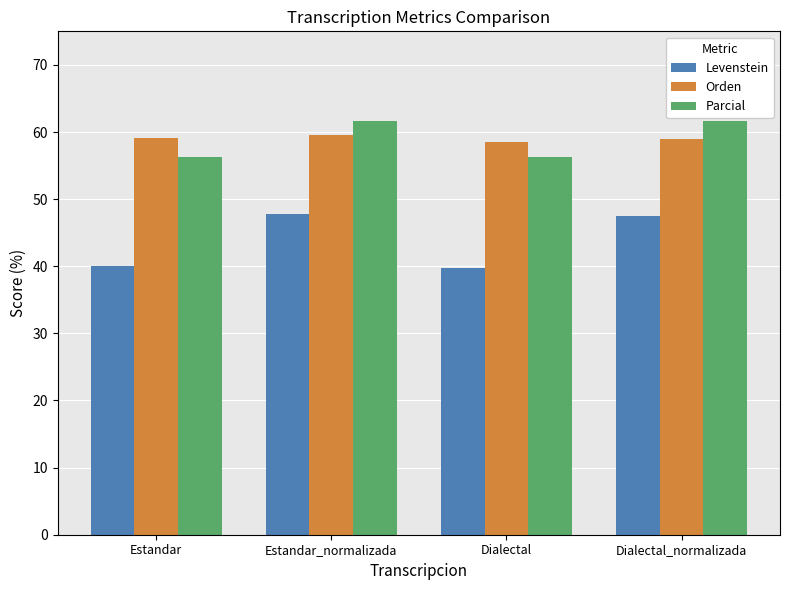

How many groups of bars are there?

4